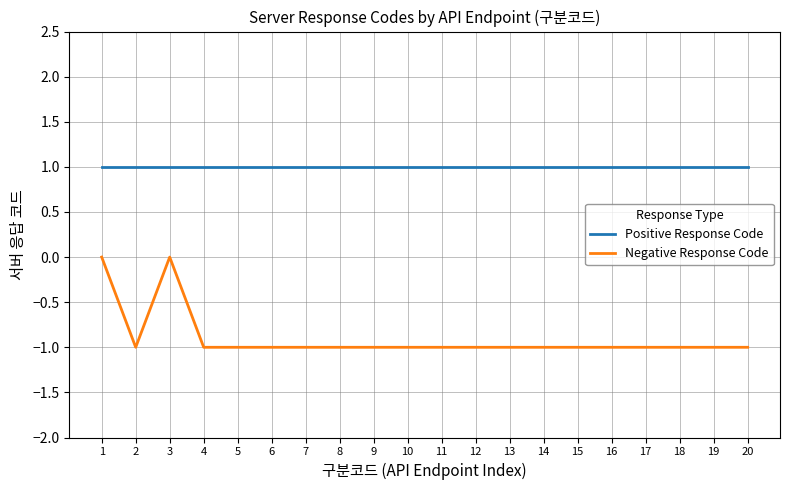

True or false: Negative Response Code and Positive Response Code intersect in this chart.

False